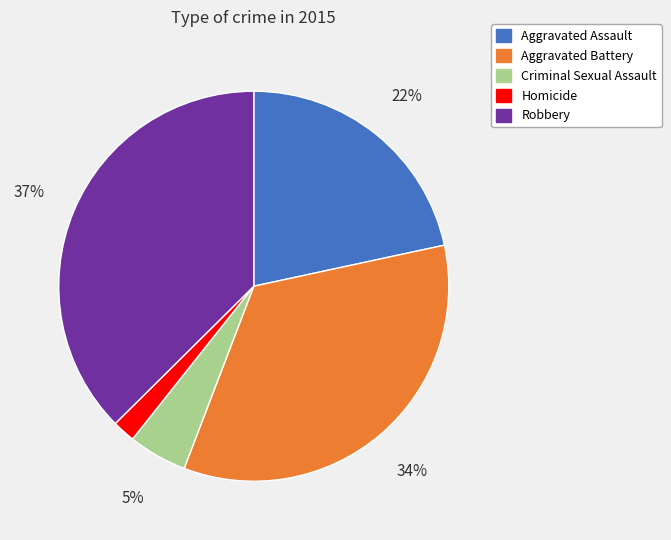

What is the smallest slice in the pie chart?

Homicide